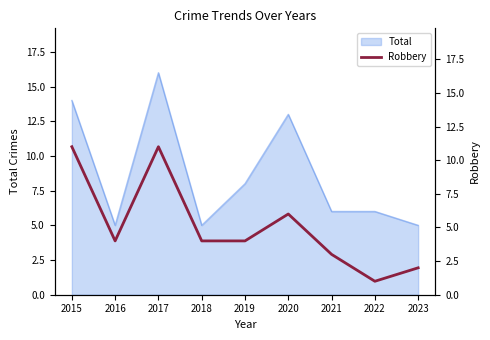

The Total series shows 10 at 2021. True or false?

False